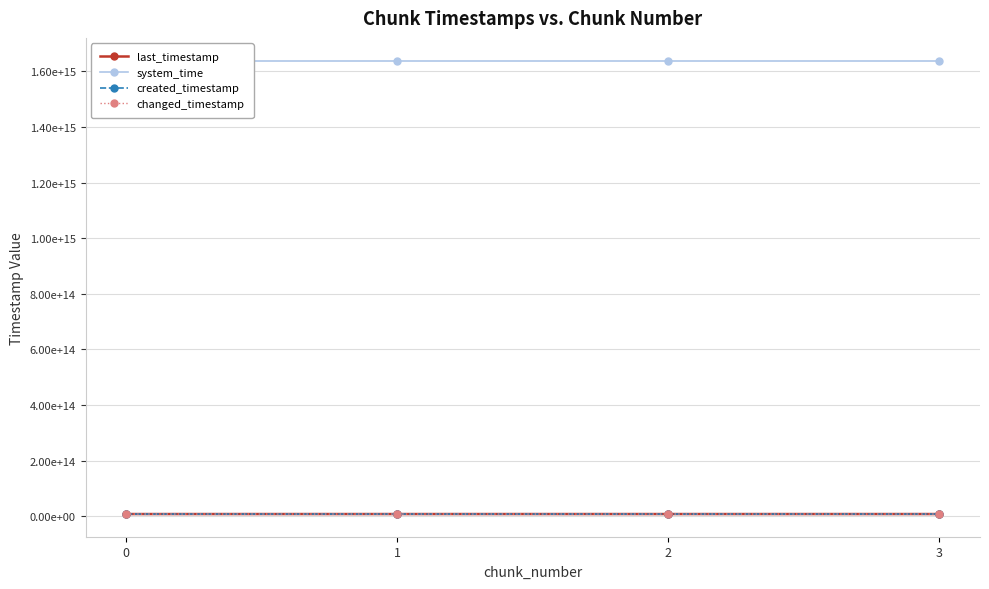

At 0, list the series in order from largest to smallest.

system_time, last_timestamp, changed_timestamp, created_timestamp